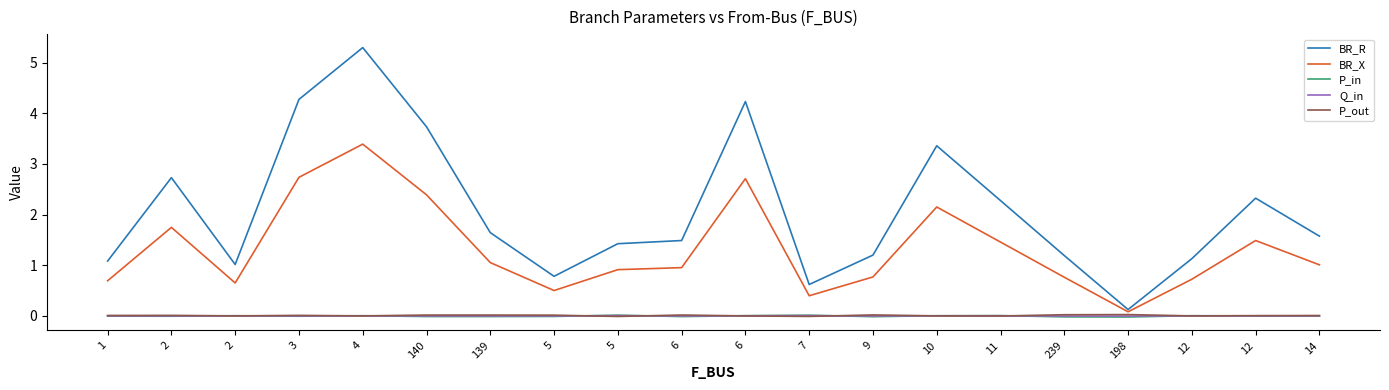

True or false: P_in and Q_in cross at least once.

True